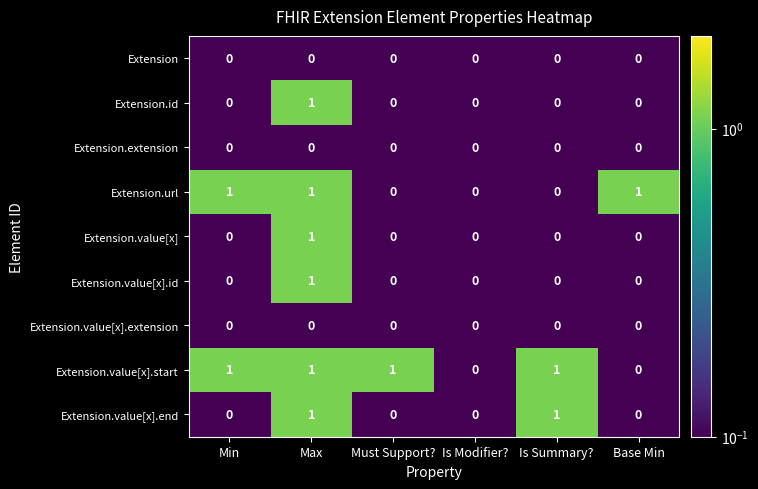

At which label does Extension.id reach its peak?

Max